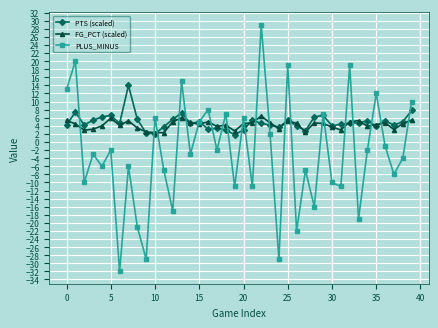

Which series ends up on top after the final intersection of FG_PCT (scaled) and PLUS_MINUS?

PLUS_MINUS